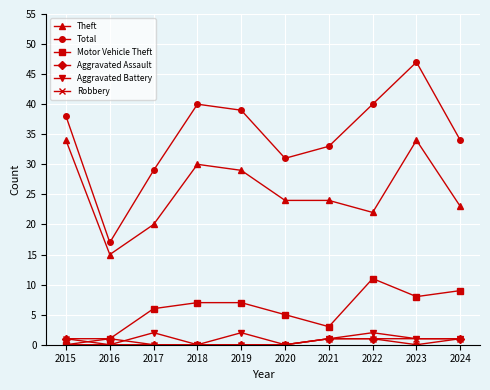

Reading left to right, extract all data points from this chart.

Theft: 2015=34	2016=15	2017=20	2018=30	2019=29	2020=24	2021=24	2022=22	2023=34	2024=23
Total: 2015=38	2016=17	2017=29	2018=40	2019=39	2020=31	2021=33	2022=40	2023=47	2024=34
Motor Vehicle Theft: 2015=0	2016=1	2017=6	2018=7	2019=7	2020=5	2021=3	2022=11	2023=8	2024=9
Aggravated Assault: 2015=1	2016=1	2017=0	2018=0	2019=0	2020=0	2021=1	2022=1	2023=0	2024=1
Aggravated Battery: 2015=0	2016=0	2017=2	2018=0	2019=2	2020=0	2021=1	2022=2	2023=1	2024=1
Robbery: 2015=1	2016=0	2017=0	2018=0	2019=0	2020=0	2021=1	2022=1	2023=1	2024=1